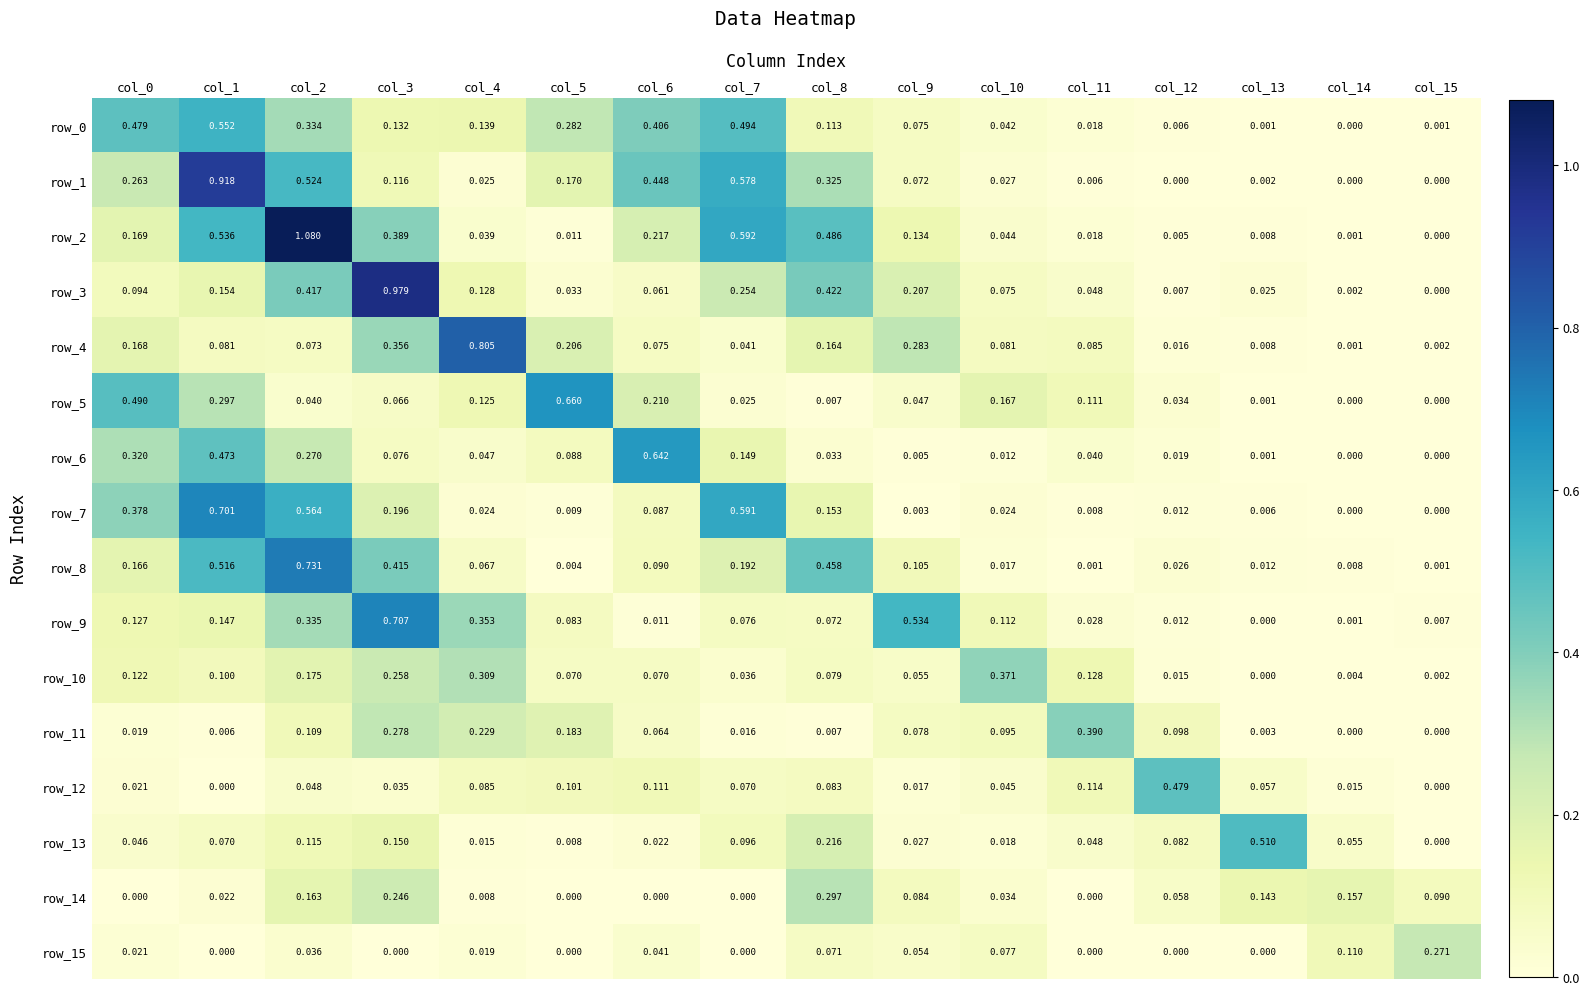

At which category is the sum across all series the highest?

col_2